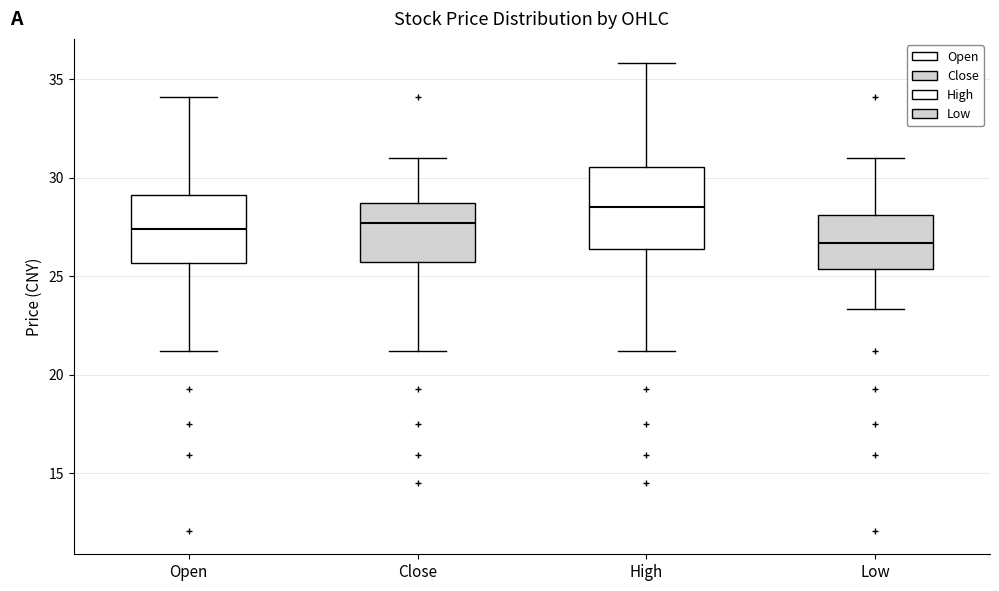

Reading left to right, read every box against the y-axis: the position of its median line, the range the box covers, and the ends of its whiskers. The values are not printed on the chart, so give them approximately, as read against the axis.

Open: median 27.5, box 25.5 to 29.0, whiskers 21.0 to 34.0
Close: median 27.5, box 25.5 to 28.5, whiskers 21.0 to 31.0
High: median 28.5, box 26.5 to 30.5, whiskers 21.0 to 36.0
Low: median 26.5, box 25.5 to 28.0, whiskers 23.5 to 31.0